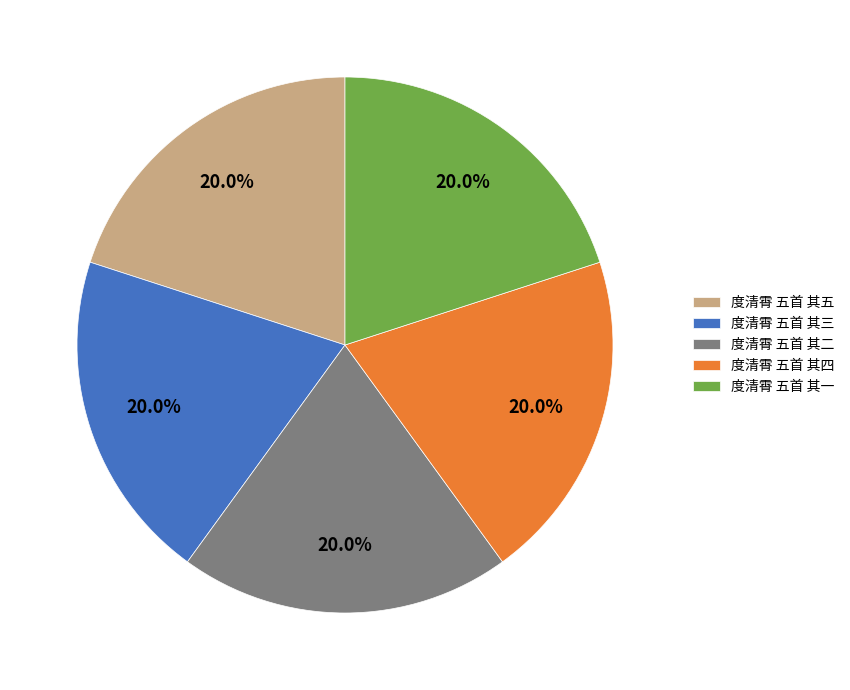

To the nearest percent, what percentage of the pie is 度清霄 五首 其一?

20%